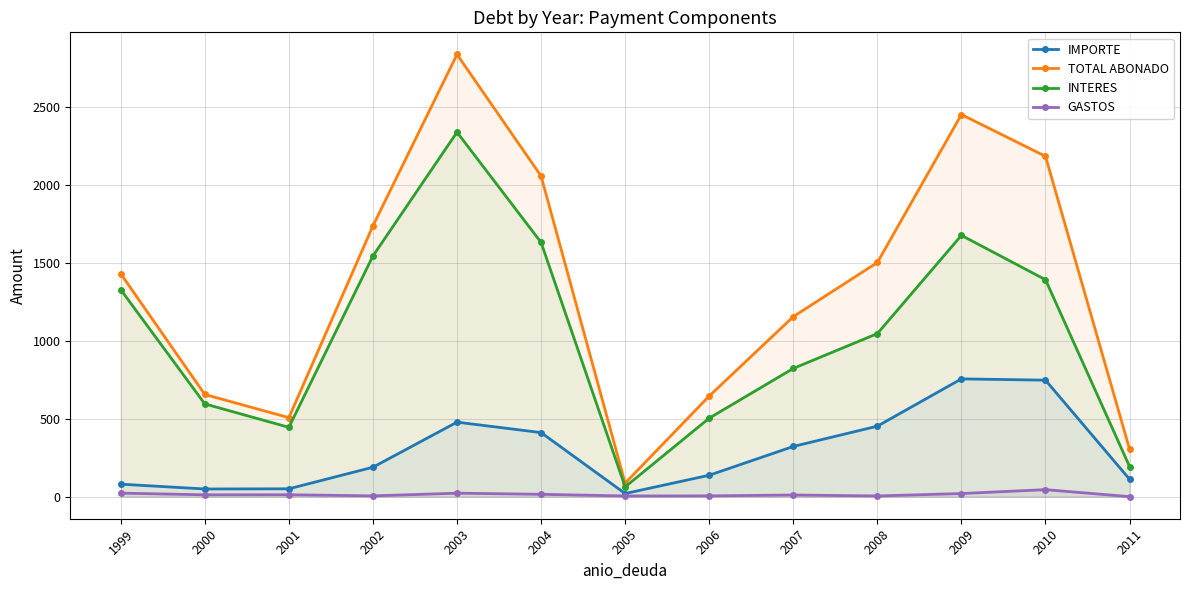

True or false: IMPORTE and GASTOS cross at least once.

False